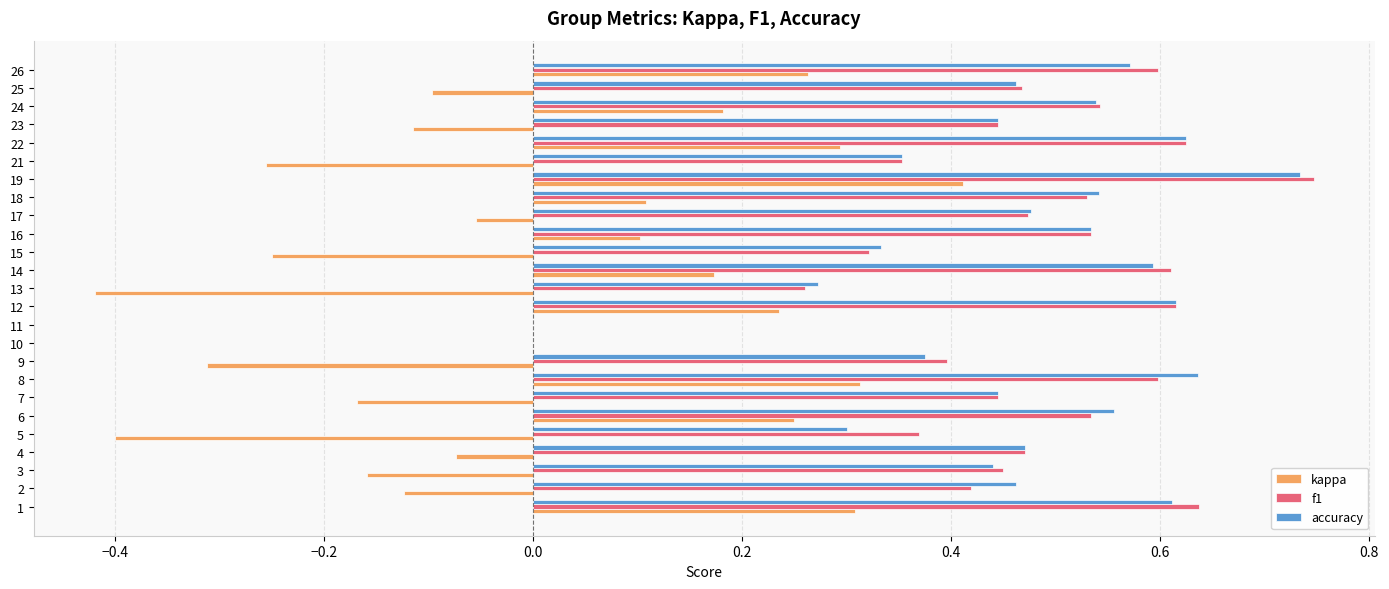

Between 11 and 26, which series saw the biggest shift?

f1